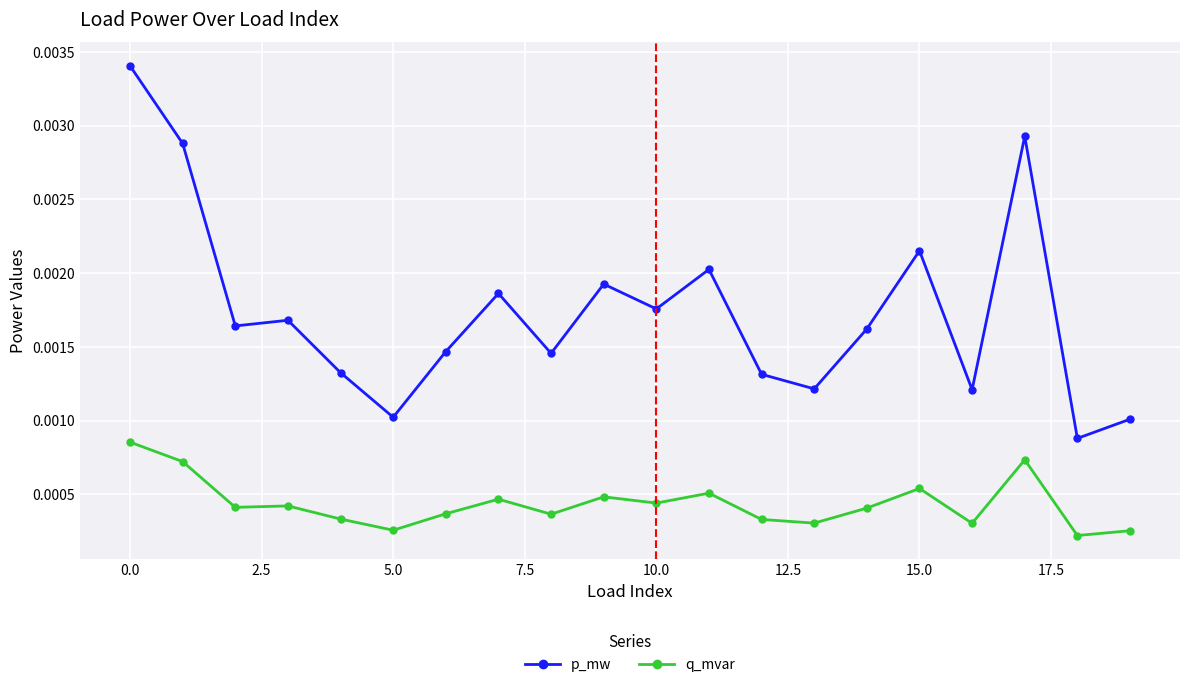

How many p_mw values are between 0 and 1?

20